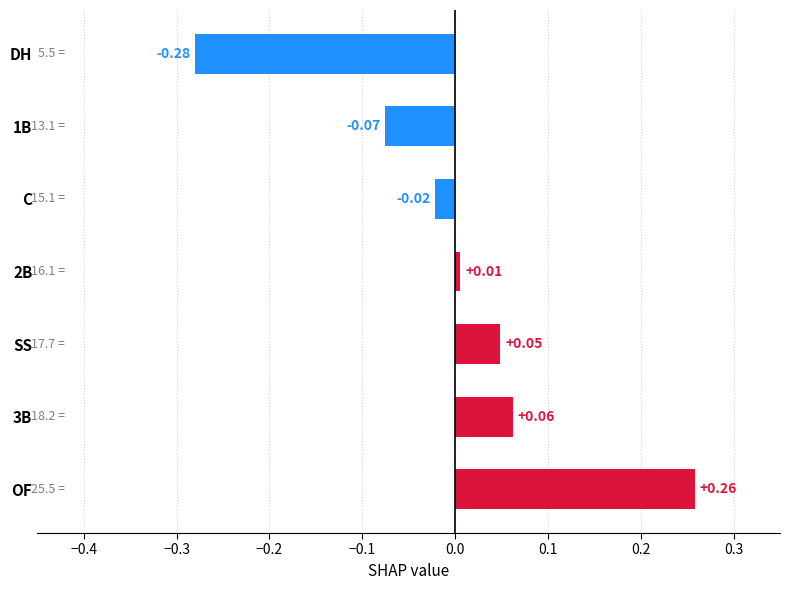

Which label corresponds to the largest value in the chart?

OF